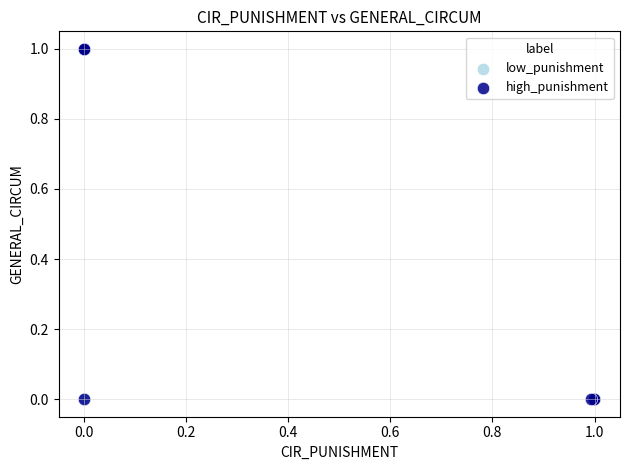

Which series has the largest Y range (max minus min)?

high_punishment